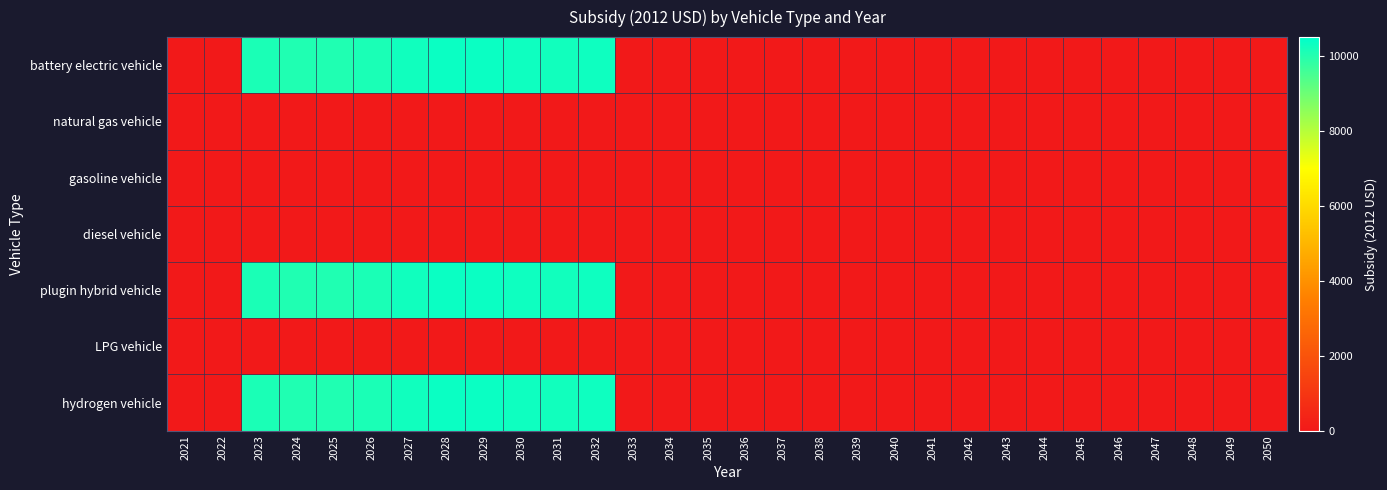

Between 2031 and 2033, which series saw the biggest shift?

battery electric vehicle